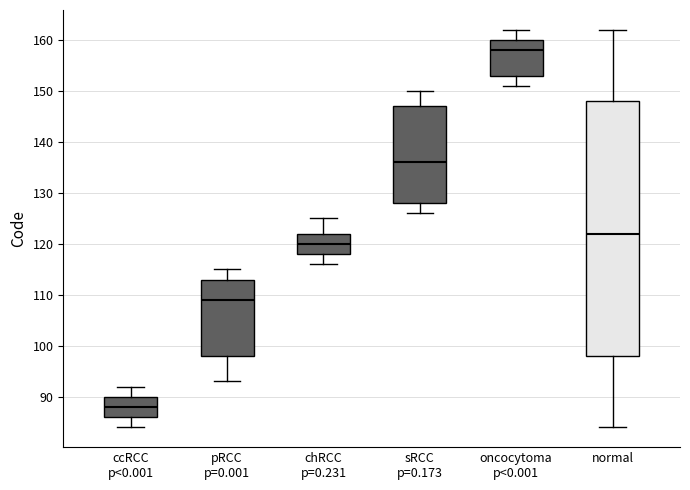

Reading left to right, read every box against the y-axis: the position of its median line, the range the box covers, and the ends of its whiskers. The values are not printed on the chart, so give them approximately, as read against the axis.

ccRCC p<0.001: median 88, box 86 to 90, whiskers 84 to 92
pRCC p=0.001: median 109, box 98 to 113, whiskers 93 to 115
chRCC p=0.231: median 120, box 118 to 122, whiskers 116 to 125
sRCC p=0.173: median 136, box 128 to 147, whiskers 126 to 150
oncocytoma p<0.001: median 158, box 153 to 160, whiskers 151 to 162
normal: median 122, box 98 to 148, whiskers 84 to 162